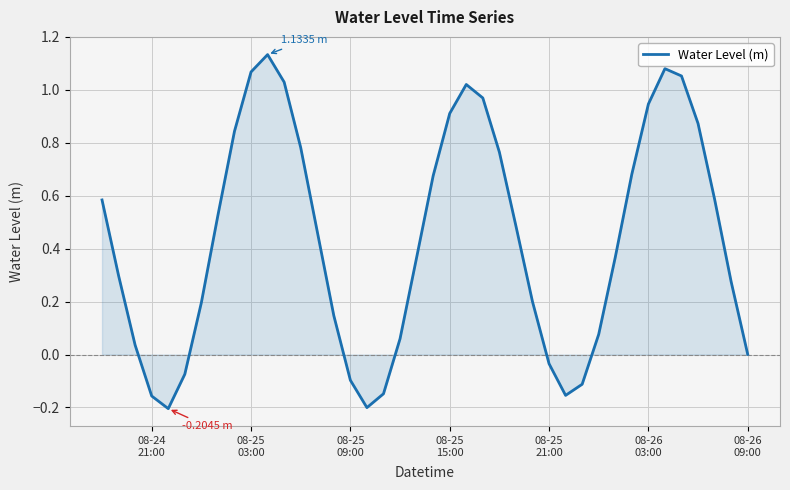

Where is the data nearest to the value 0?

08-26
09:00